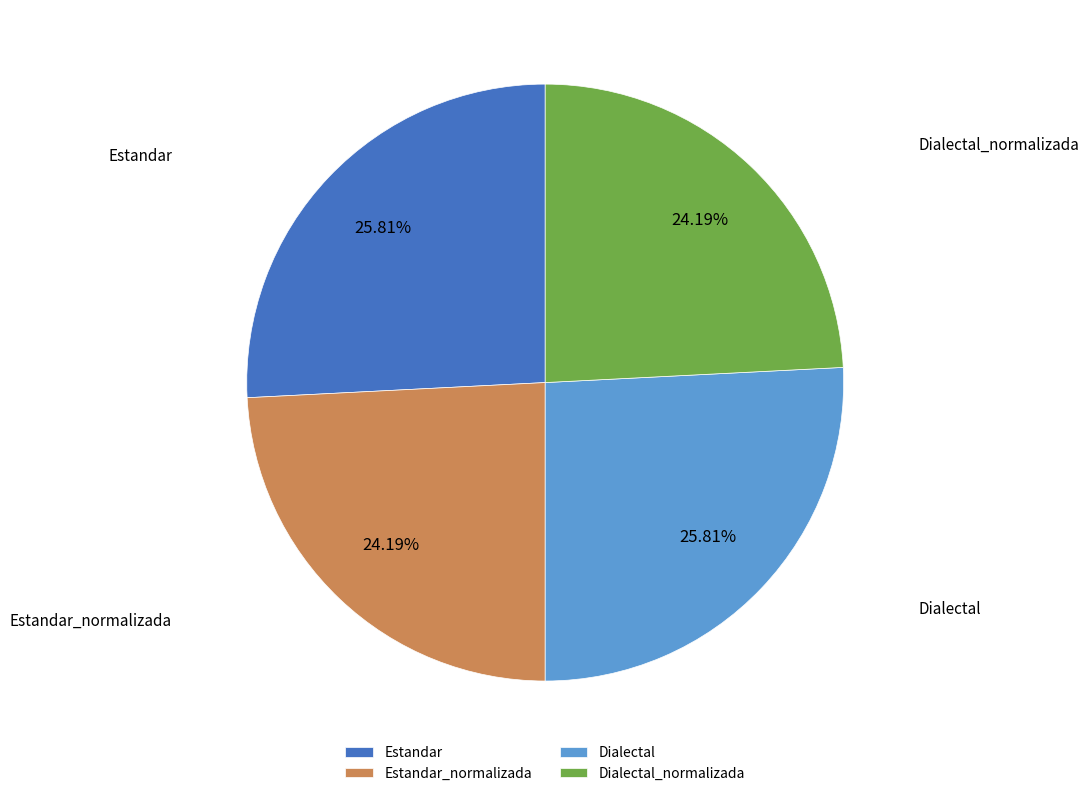

What portion of the pie excludes Estandar?

74.2%